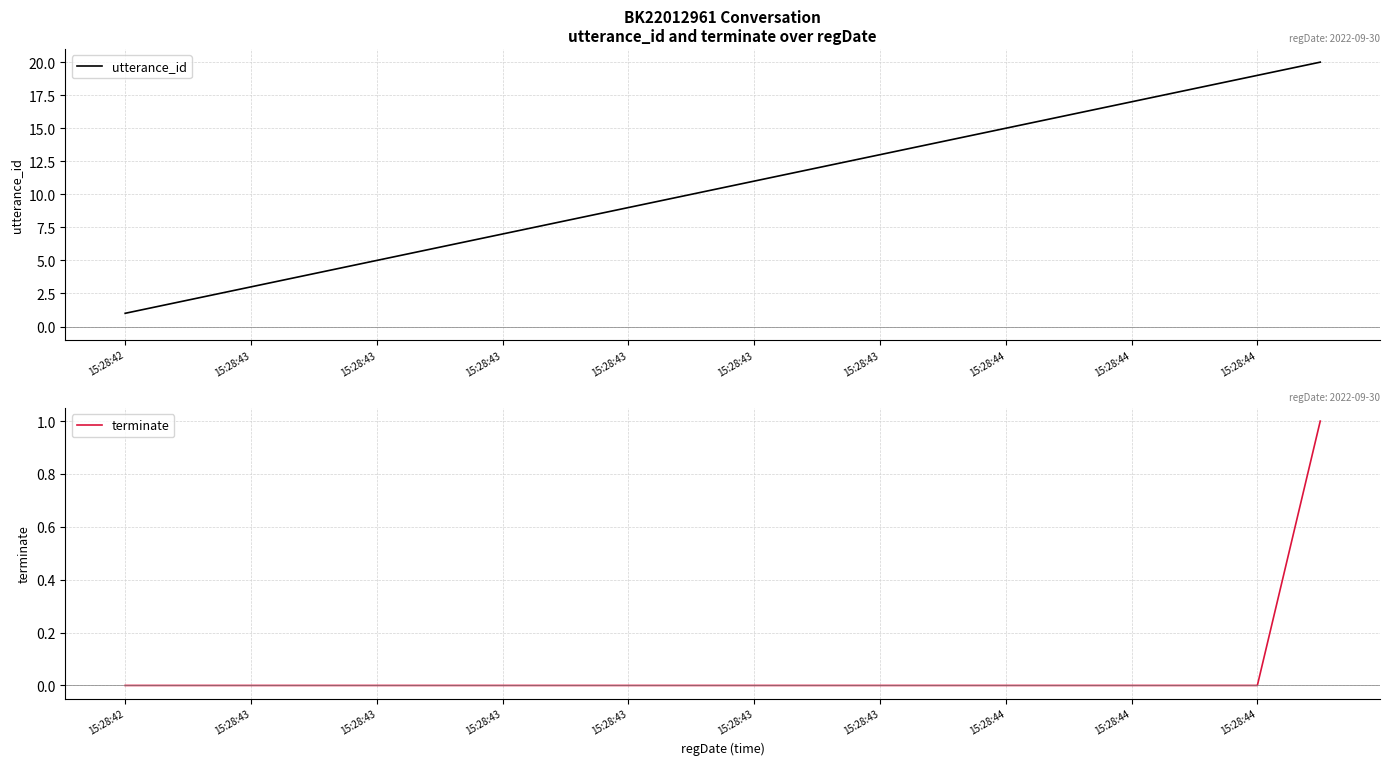

What is the highest value of the utterance_id series?

20